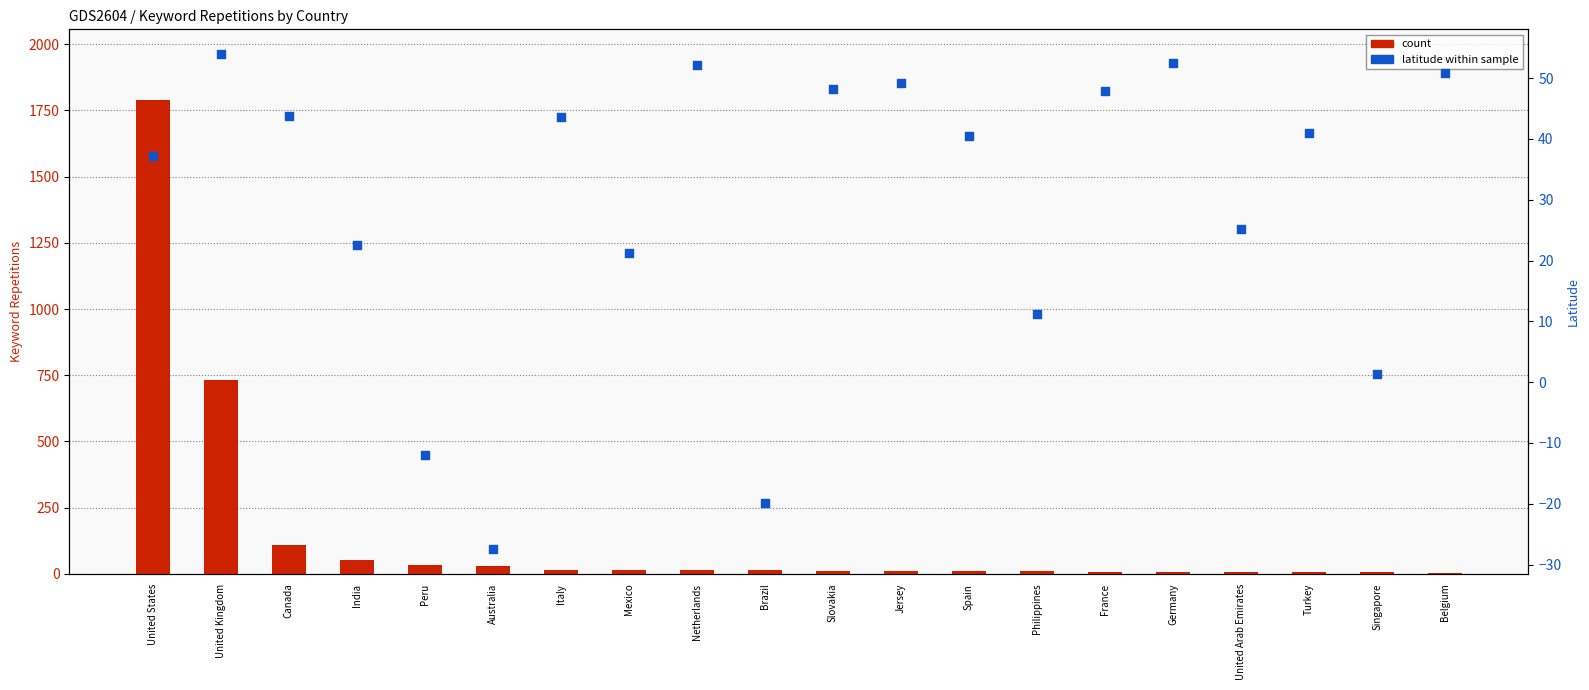

Which series contains the highest Y value?

count